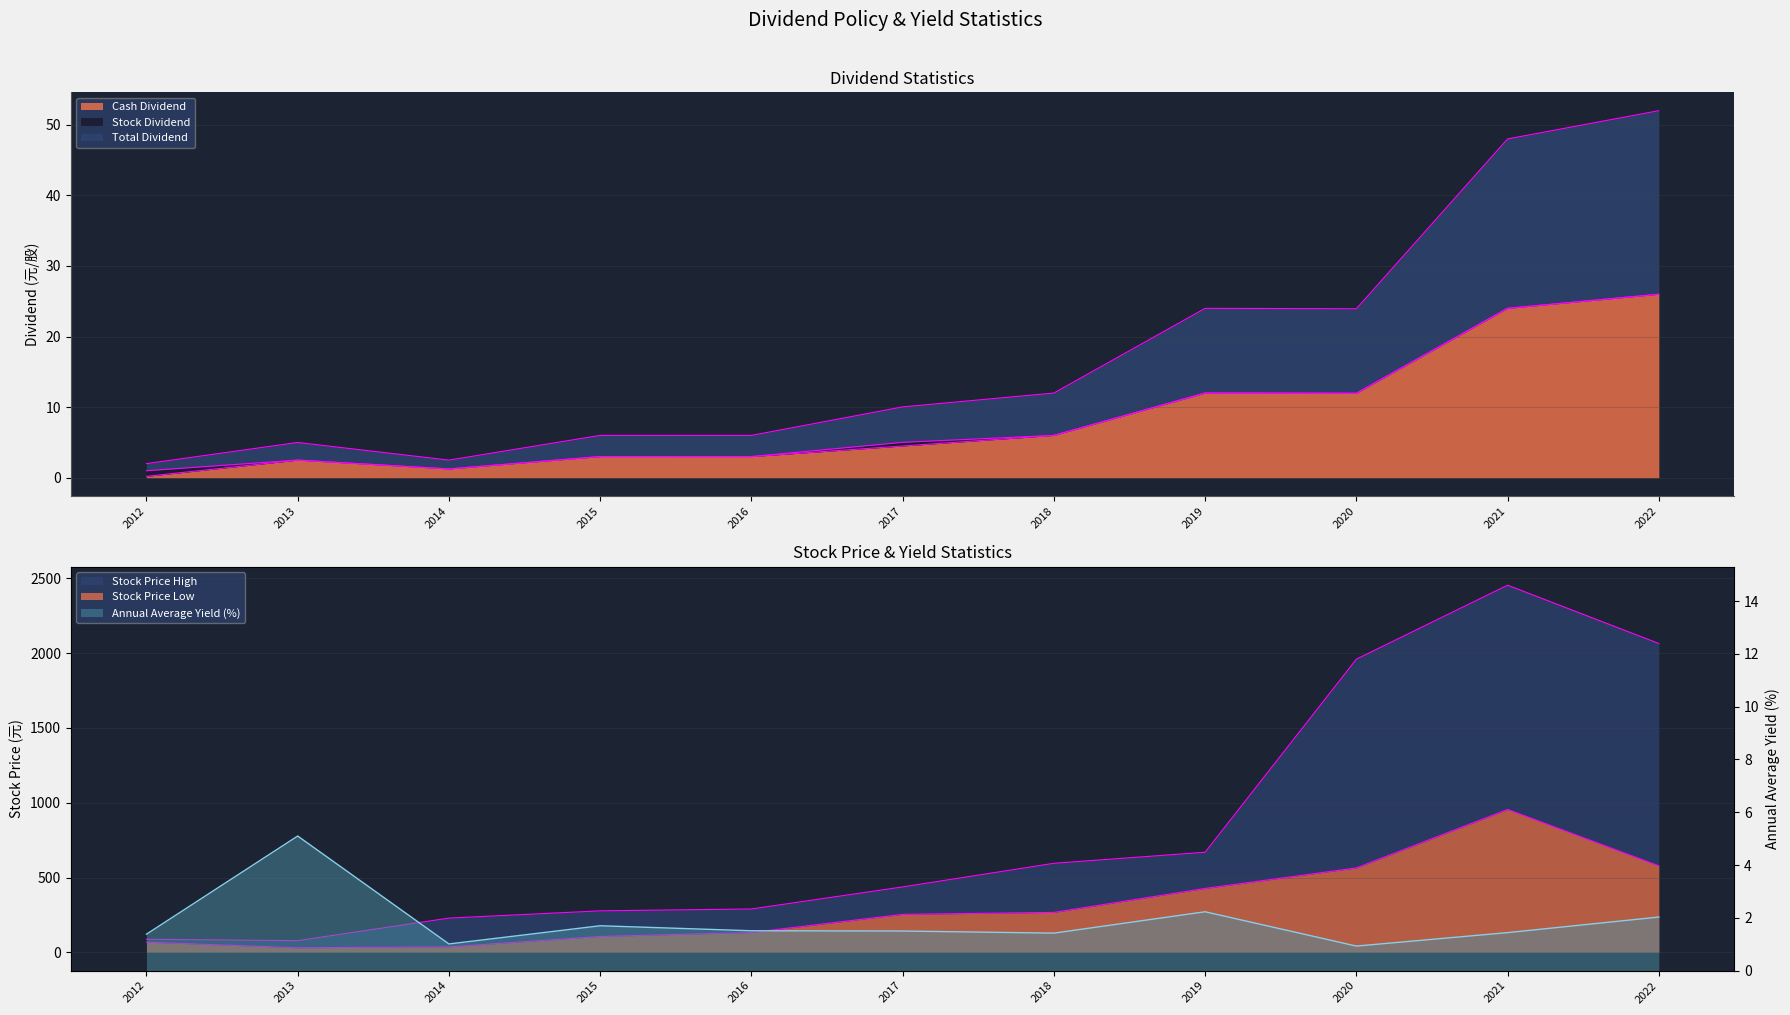

True or false: Stock Price High has a value of 772.2 at 2020.

False